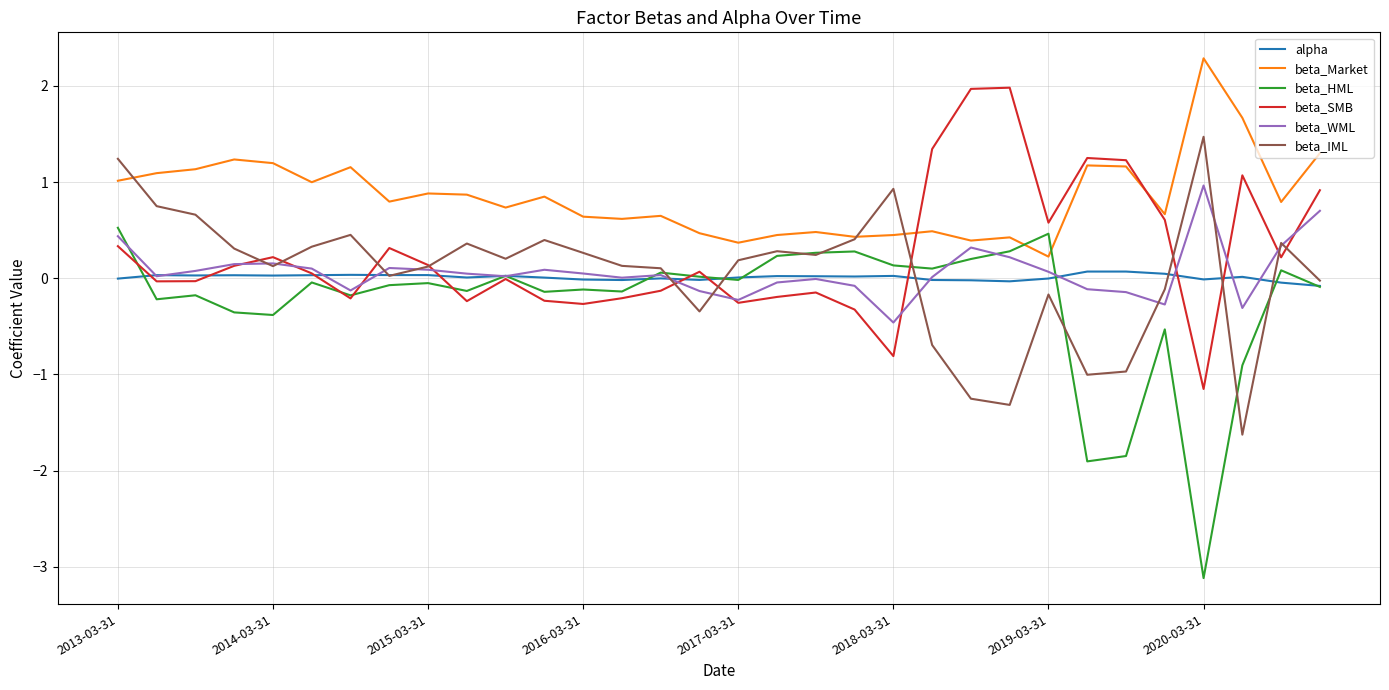

What is the maximum value shown in the chart?

2.3